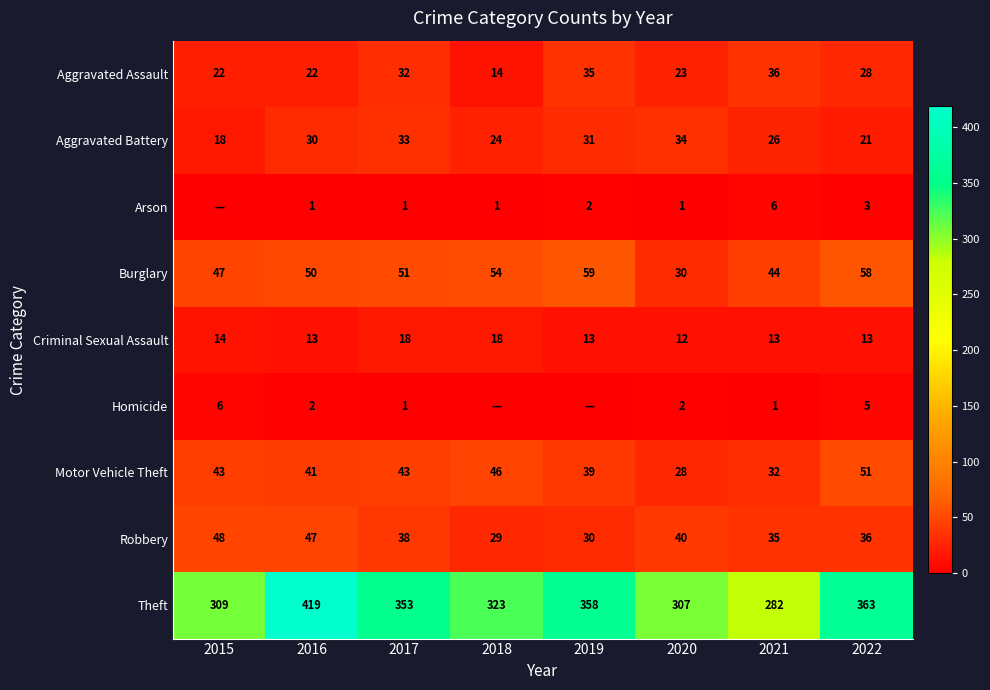

What is the difference between the highest and lowest values at 2016?

418